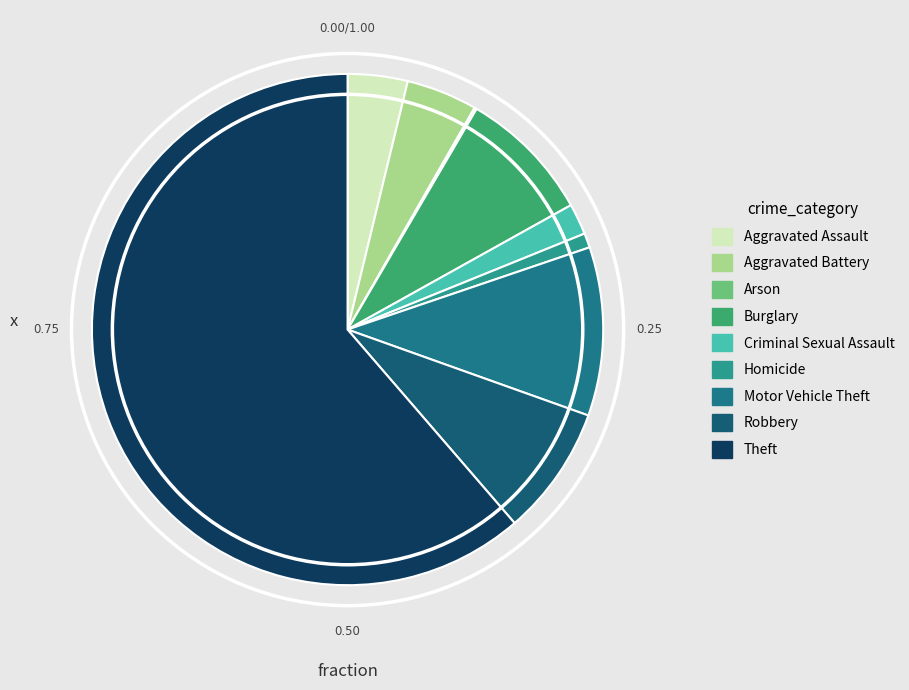

To the nearest percent, what percentage of the pie is Theft?

61%